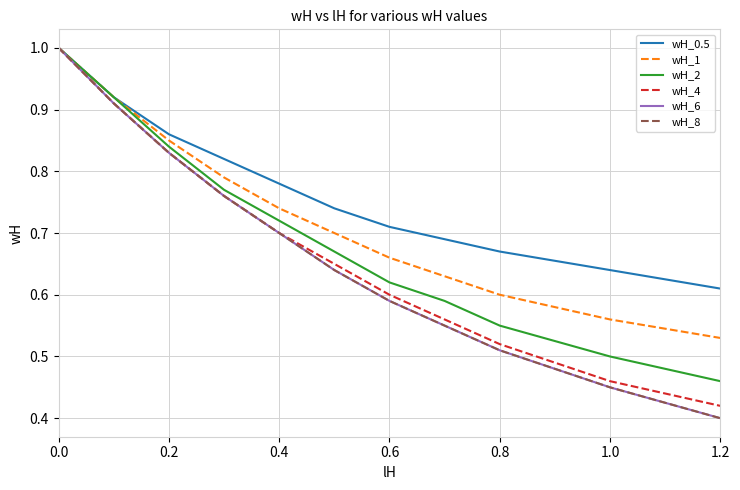

Is this an area chart (filled region under the line)?

No